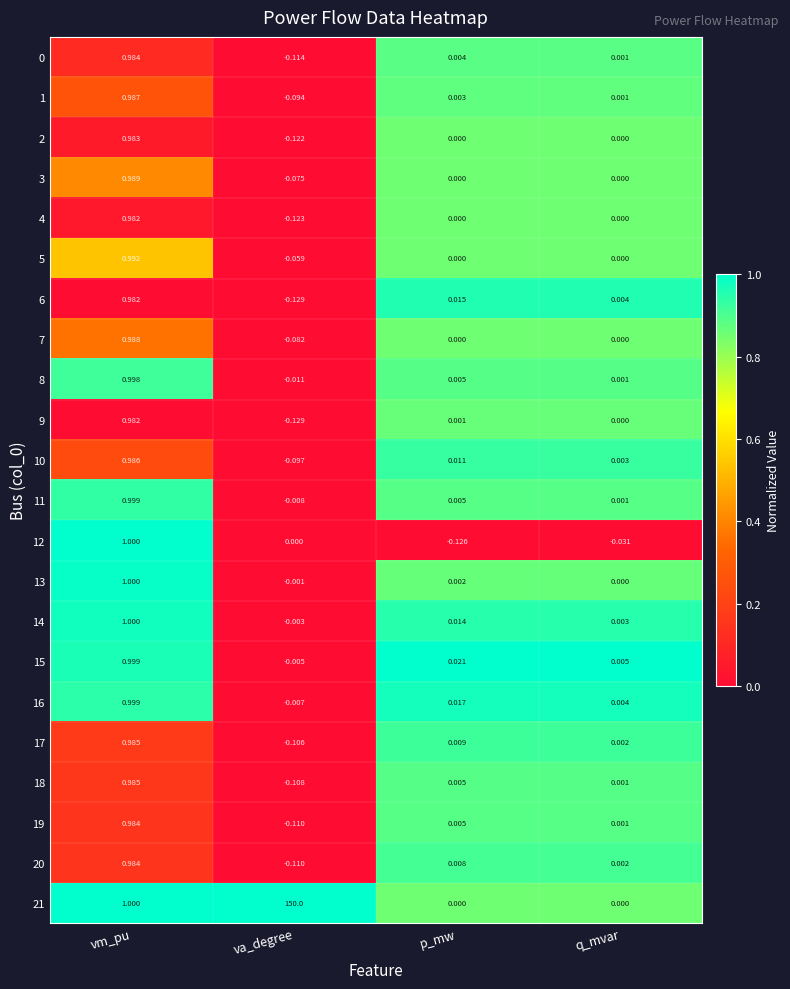

Where does the 16 series first go above 0?

vm_pu